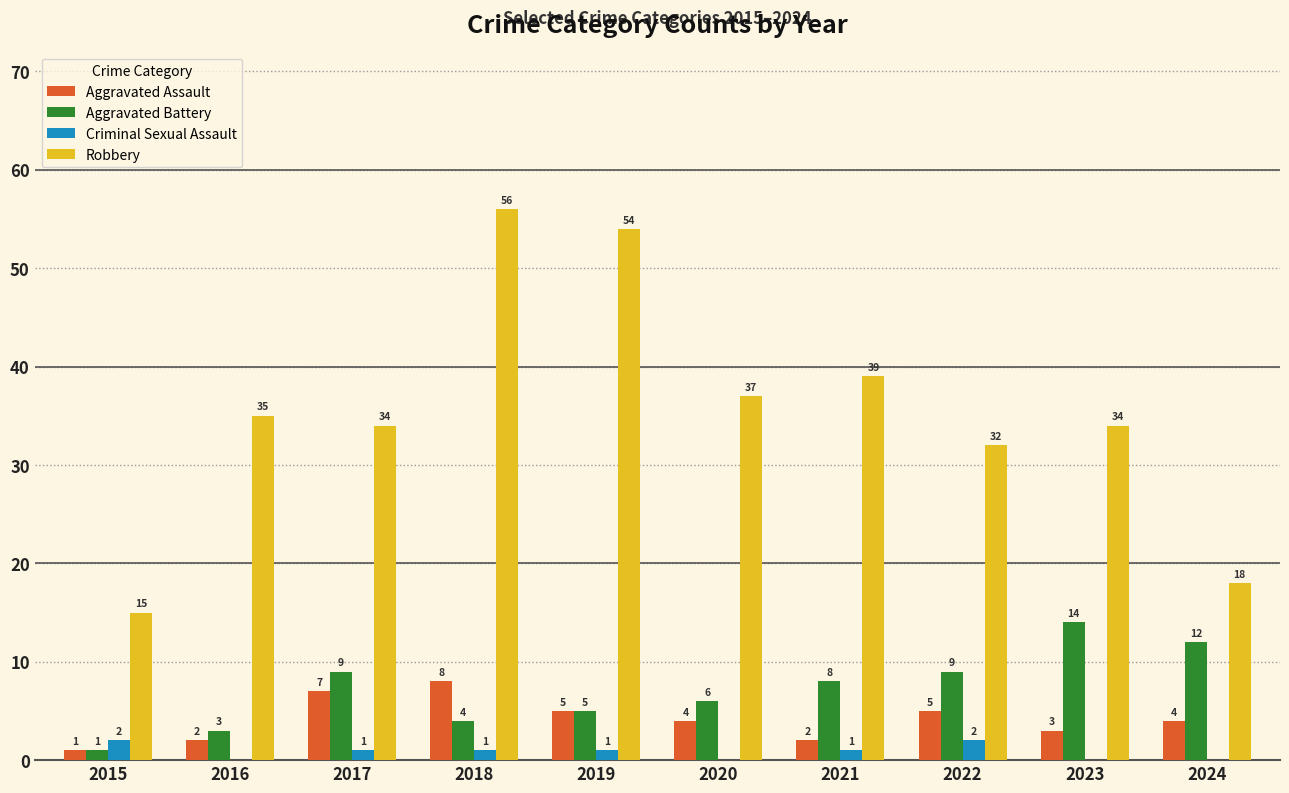

Read the Aggravated Assault value at 2018.

8